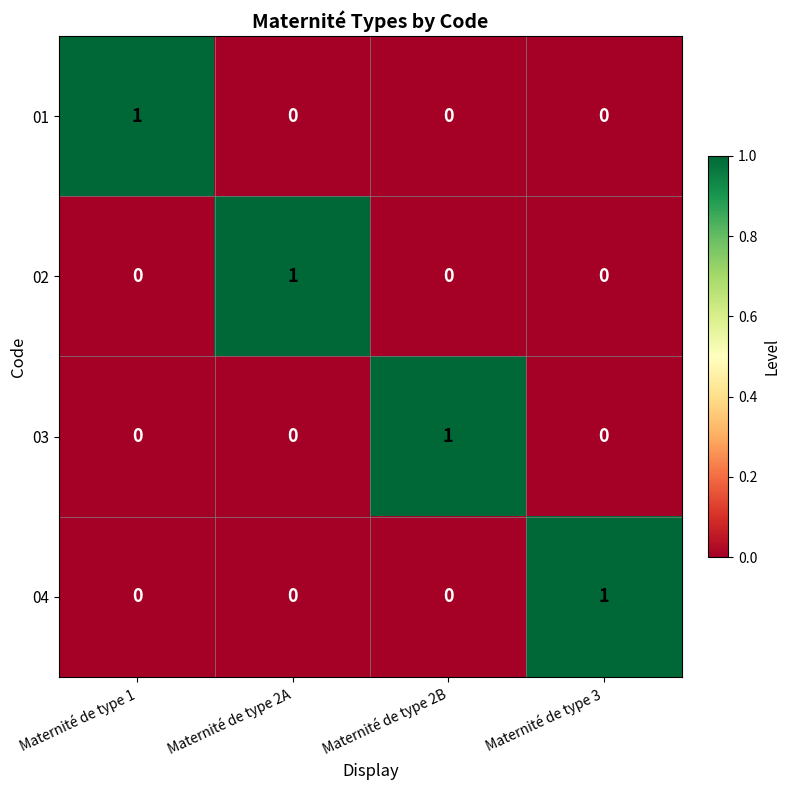

The value of 03 at Maternité de type 1 is 0. True or false?

True